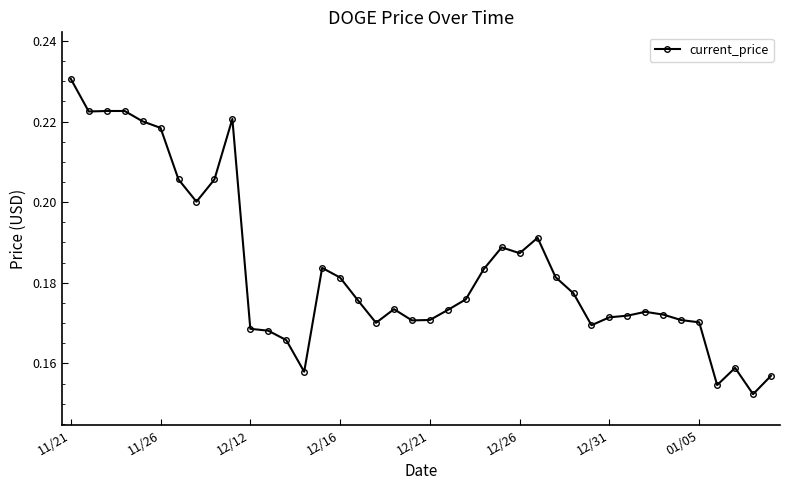

Is this an area chart (filled region under the line)?

No